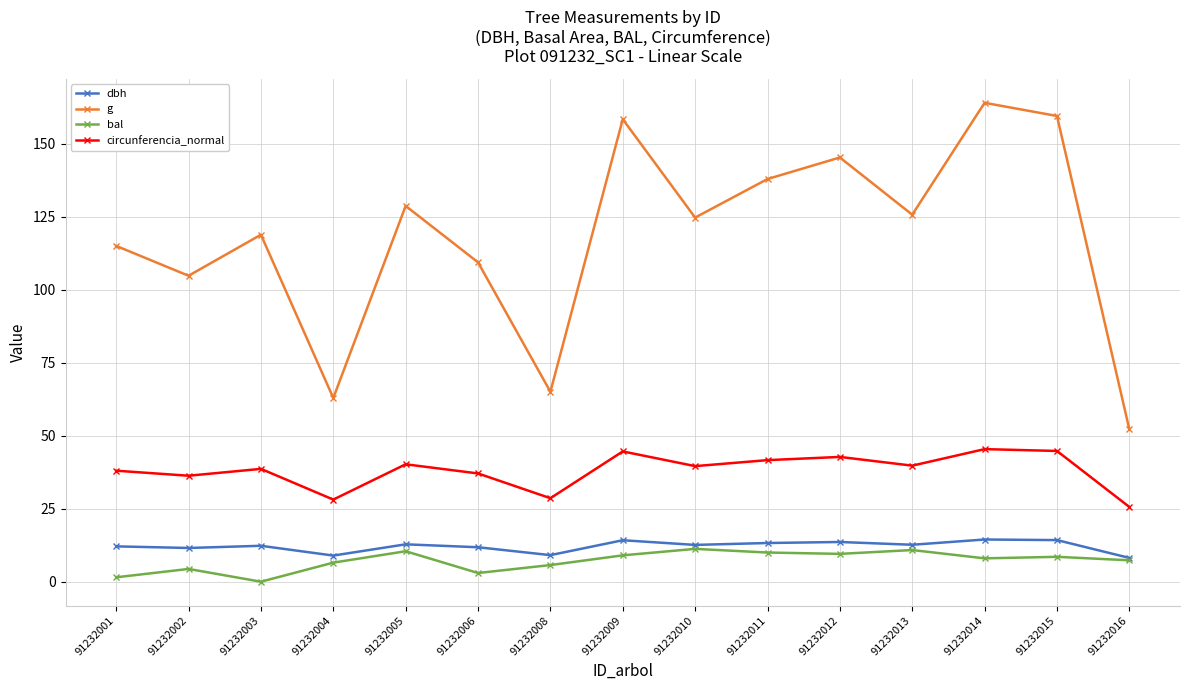

Between 91232002 and 91232010, which series saw the biggest shift?

g